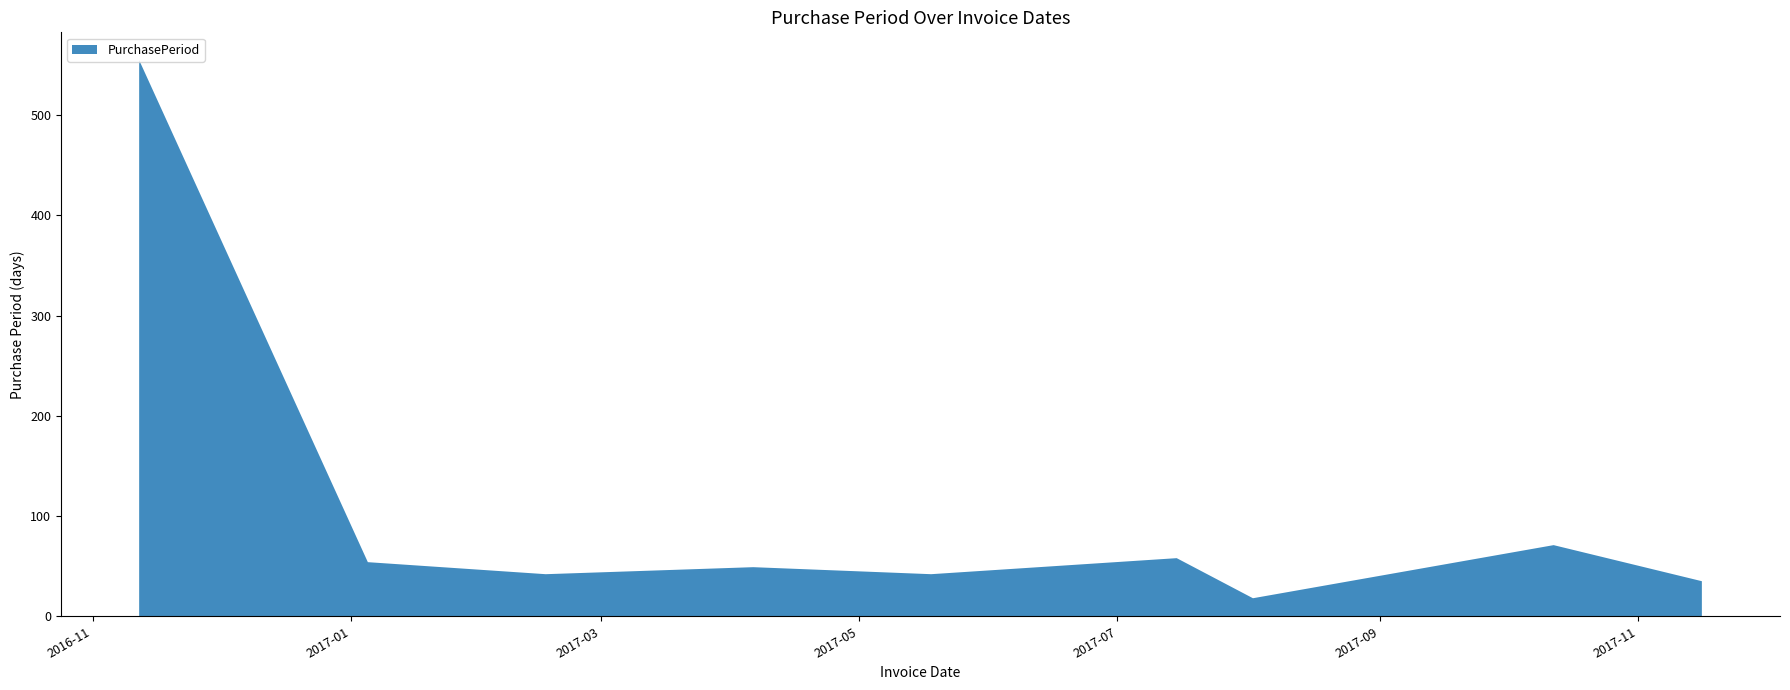

Reading left to right, list all the values displayed in this chart.

2016-11-12=555	2017-01-05=54	2017-02-16=42	2017-04-06=49	2017-05-18=42	2017-07-15=58	2017-08-02=18	2017-10-12=71	2017-11-16=35